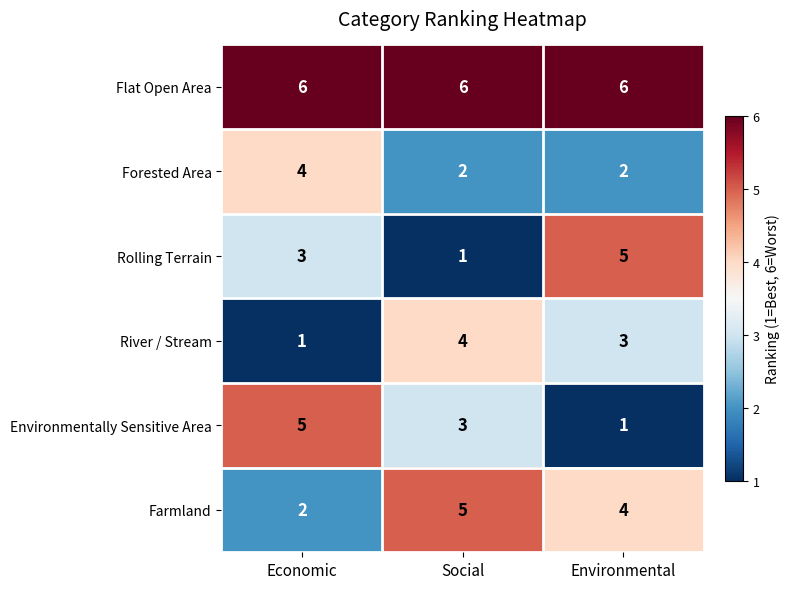

Which series has the largest total across all categories?

Flat Open Area